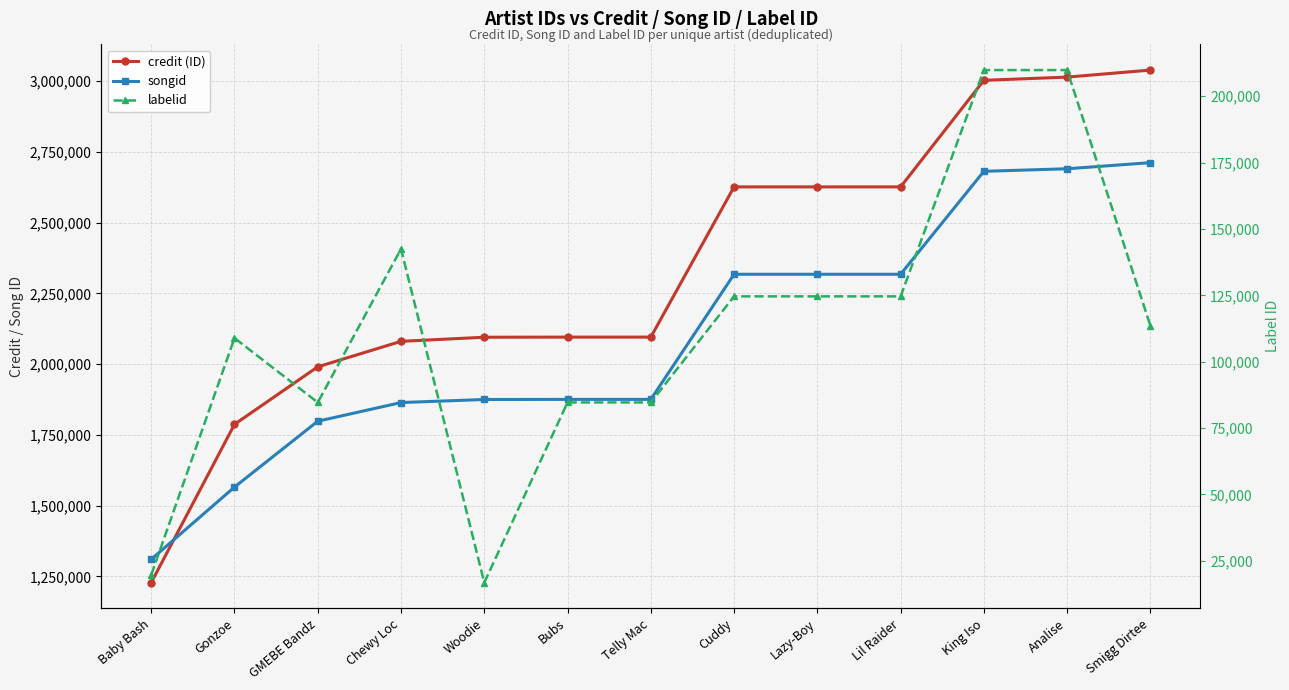

Reading left to right, list all the values displayed in this chart.

credit (ID): 1228094	1787288	1990588	2080582	2095047	2095506	2095506	2626239	2626239	2626239	3002705	3014124	3038982
songid: 1310428	1565671	1798409	1864323	1875119	1875478	1875478	2317570	2317570	2317570	2681266	2690290	2711880
labelid: 19730	108906	84670	142445	16815	84670	84670	124609	124609	124609	209815	209815	113513